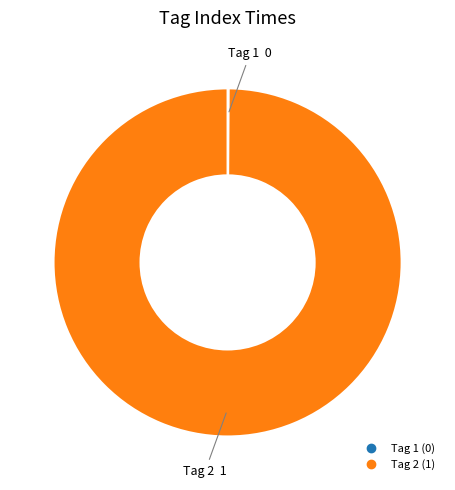

Is there a majority slice in this chart?

Yes